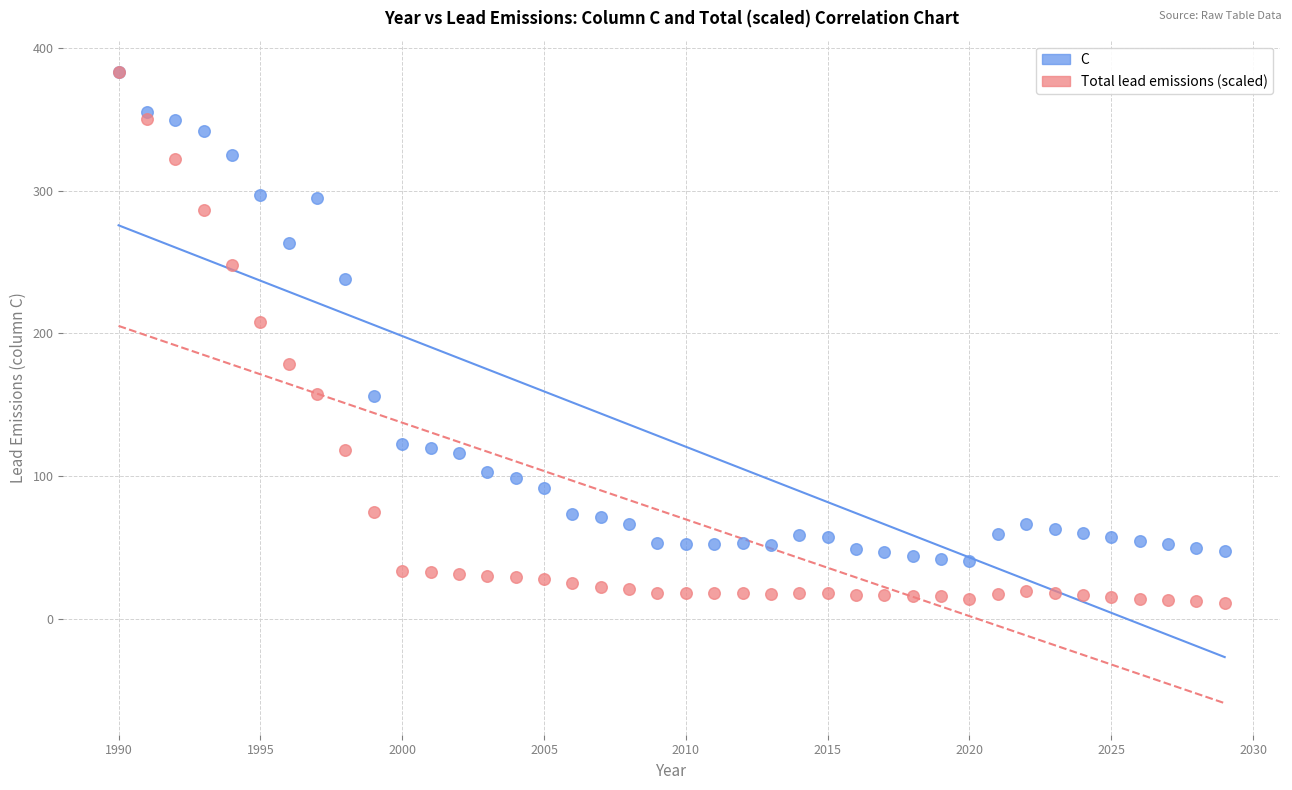

In the Total lead emissions (scaled) series, what Y value is closest to 197?

207.9